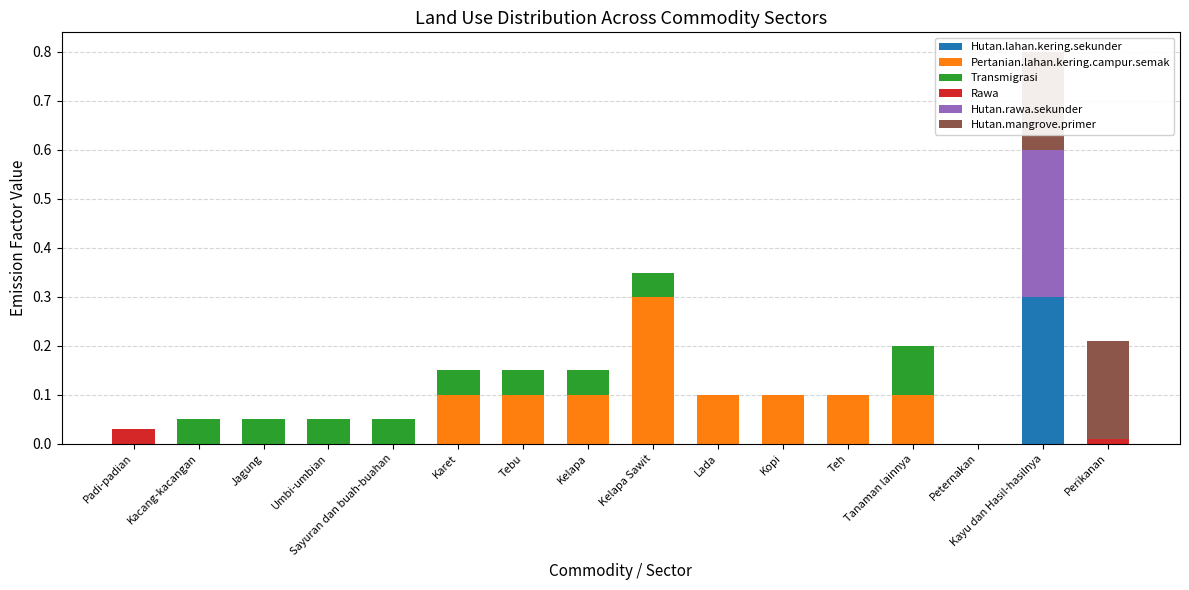

Which has a higher value, Kelapa or Peternakan?

Kelapa